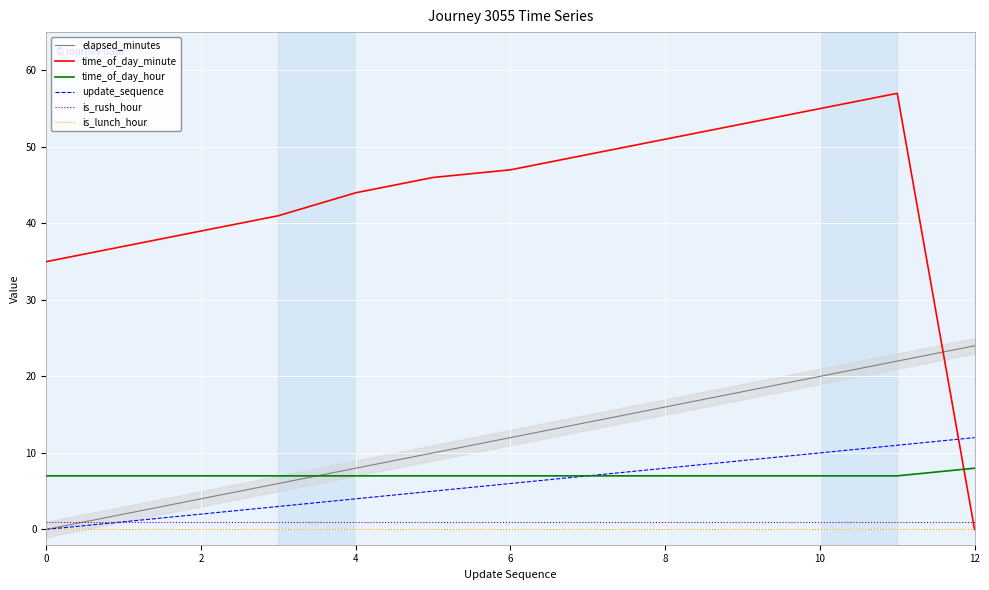

Which series has the largest total across all categories?

time_of_day_minute